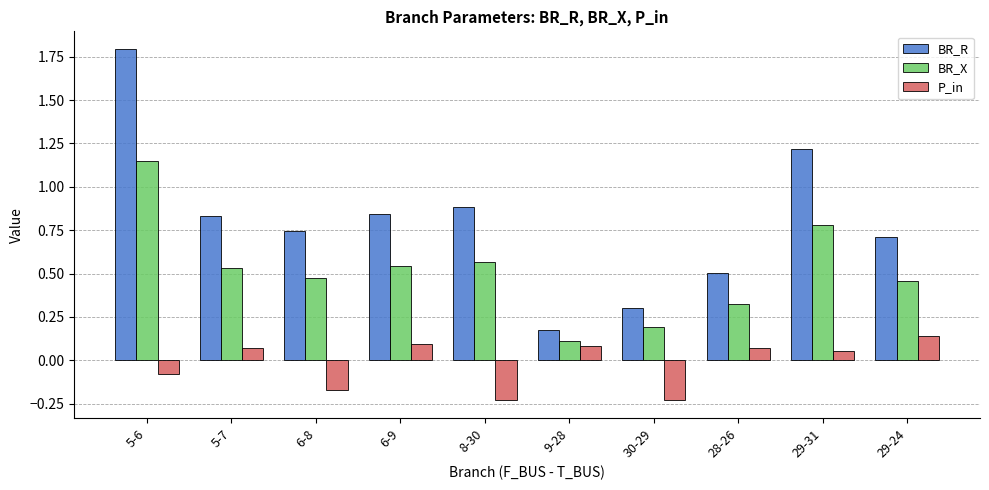

What is the maximum value shown in the chart?

1.8